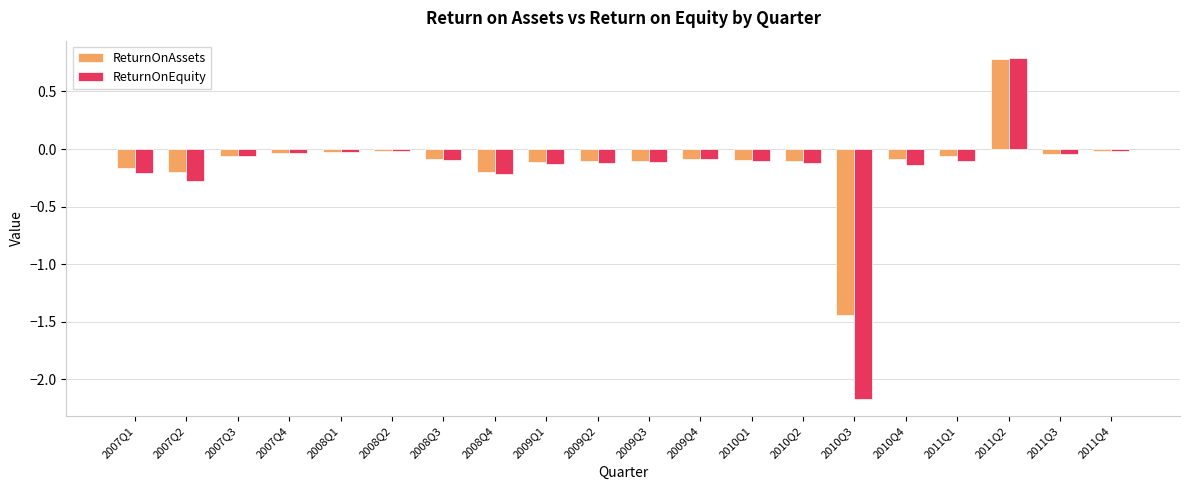

Which series changed the most between 2009Q3 and 2011Q2?

ReturnOnEquity